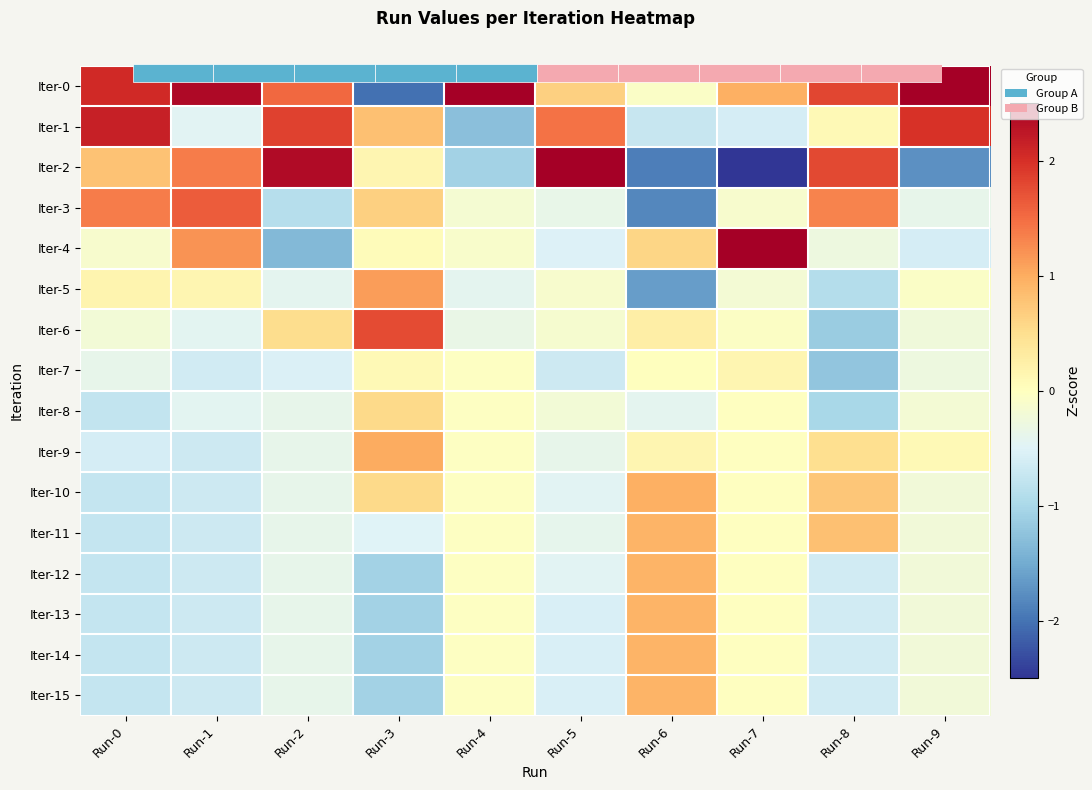

True or false: Iter-0 has a value of 1.2 at Run-9.

False